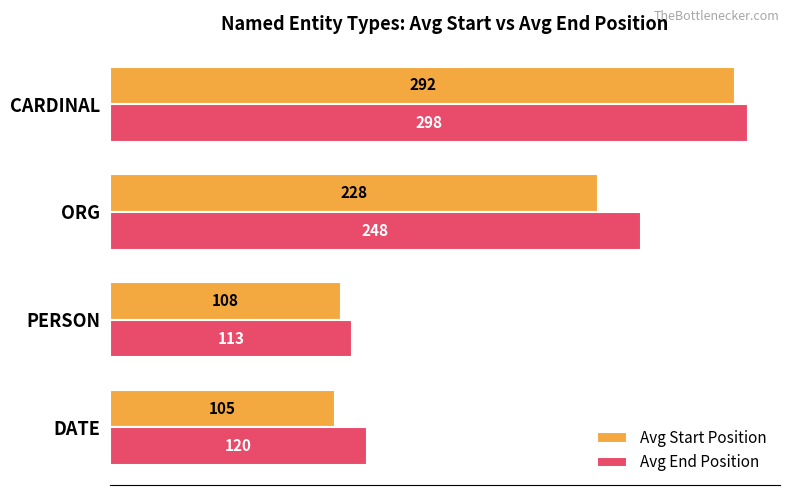

List the series in order of their overall mean, lowest first.

Avg Start Position, Avg End Position